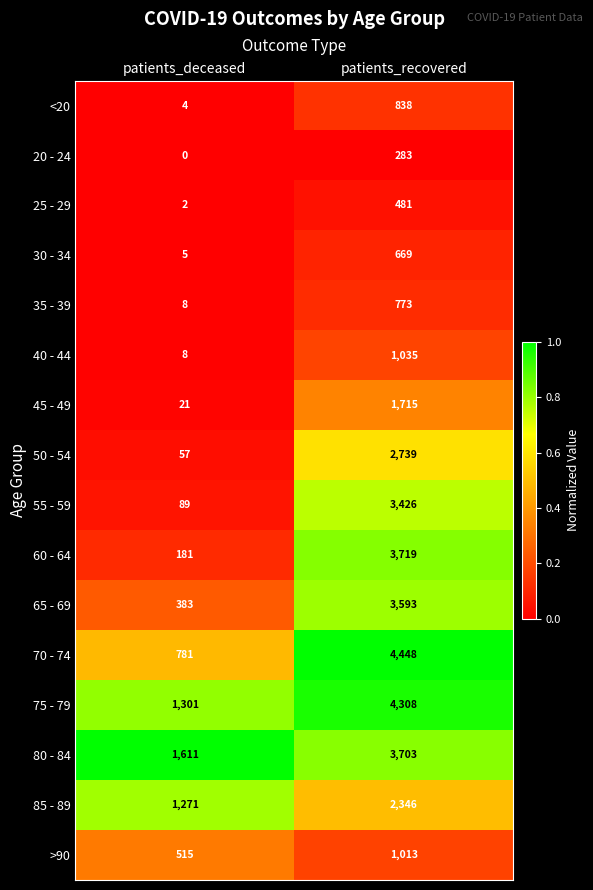

True or false: 40 - 44 has a value of 1035 at patients_recovered.

True